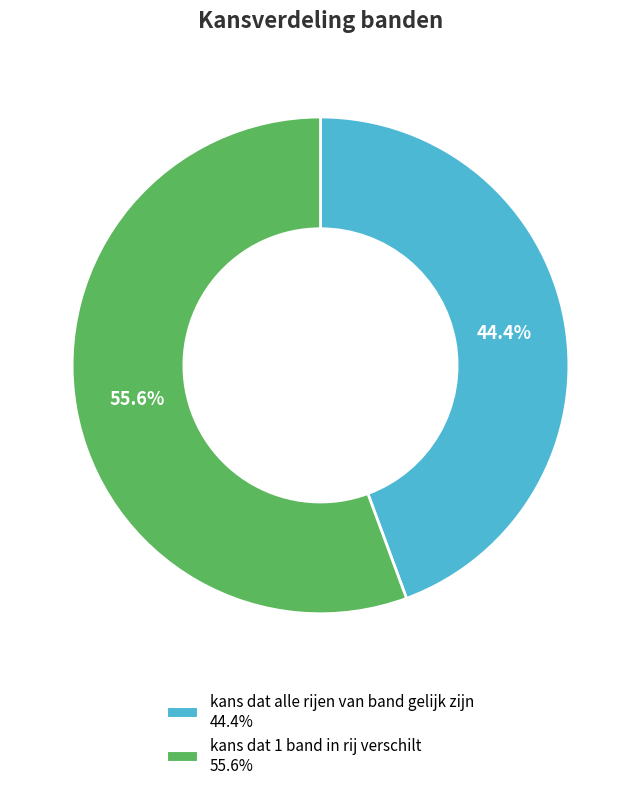

What is the total percentage of kans dat 1 band in rij verschilt and kans dat alle rijen van band gelijk zijn?

100.0%